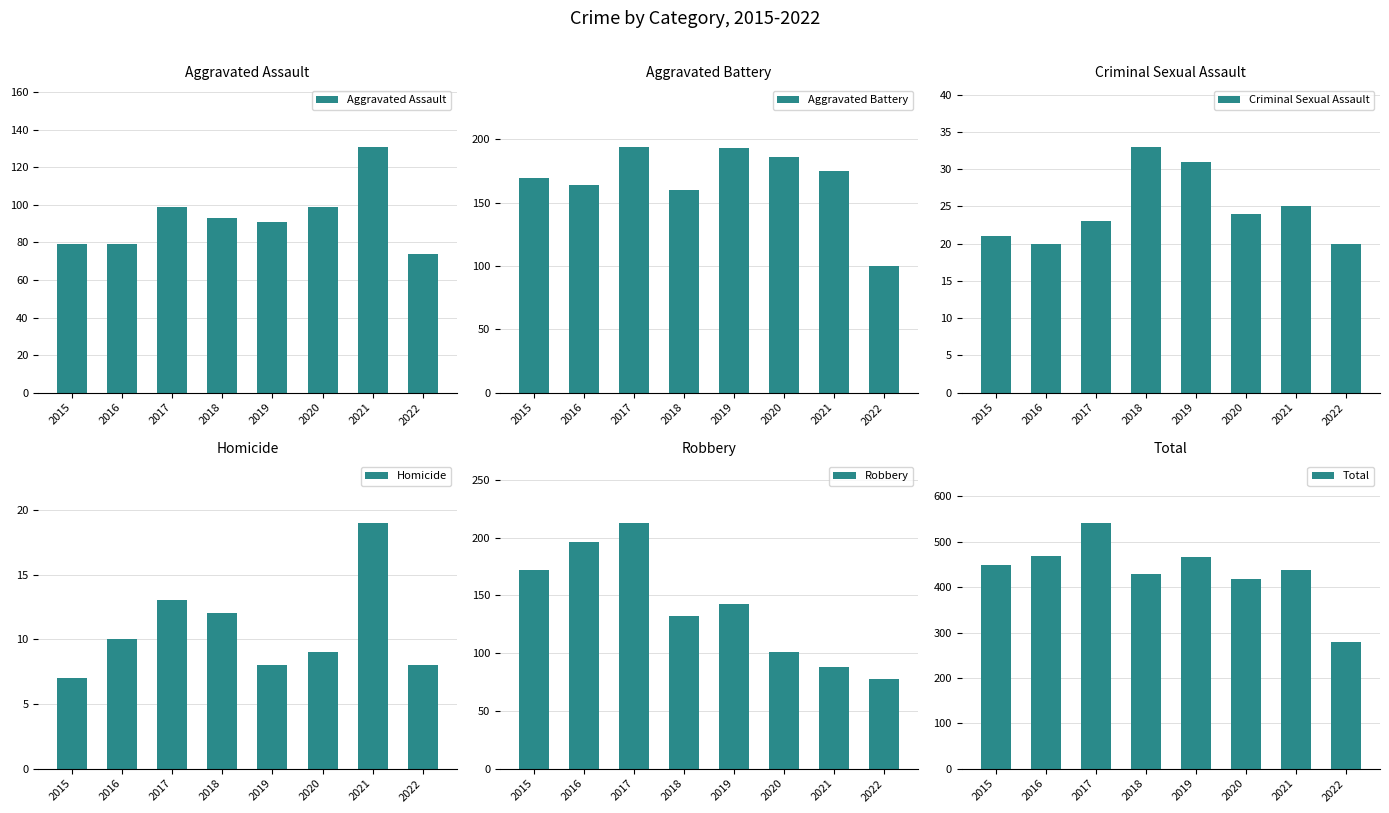

True or false: Criminal Sexual Assault has a value of 31 at 2019.

True